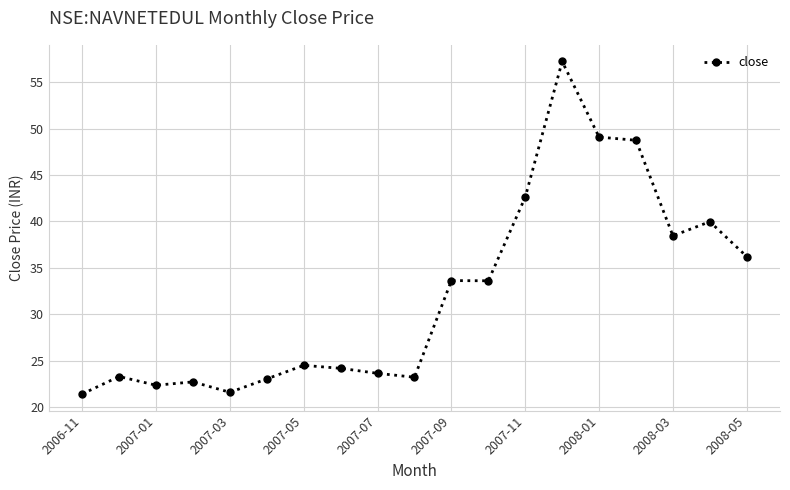

What is the maximum value shown in the chart?

57.2